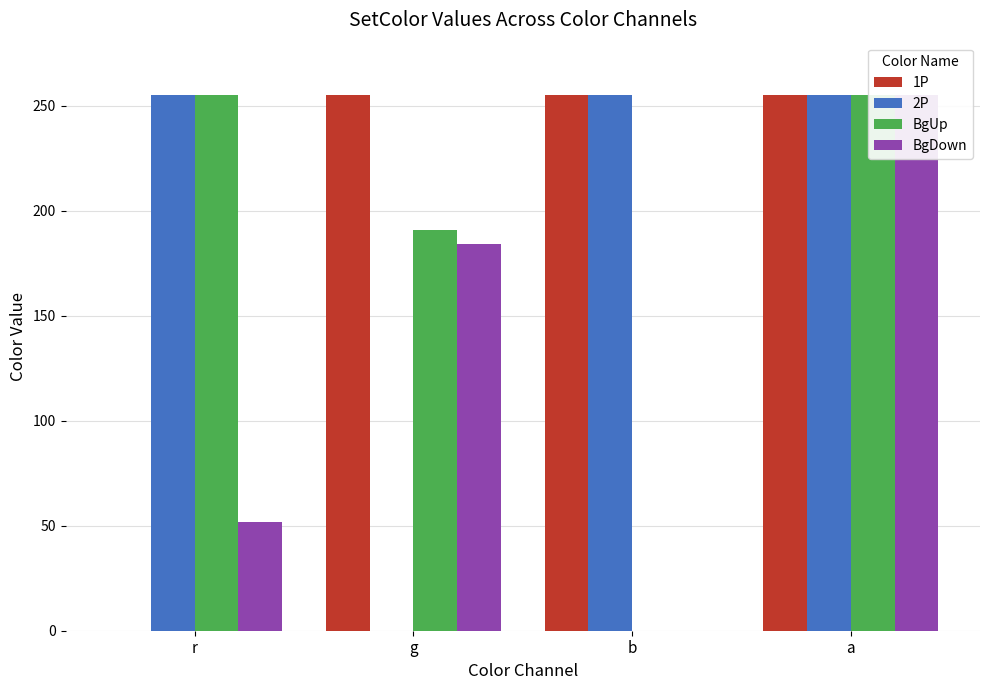

Which series has the largest range (max minus min)?

1P